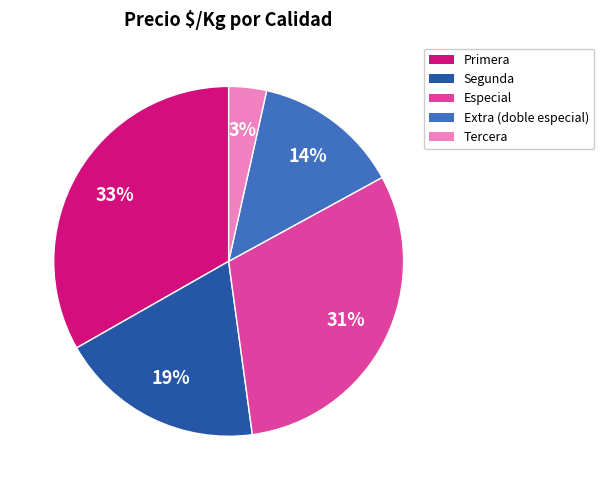

Which category has the smallest portion of the pie?

Tercera